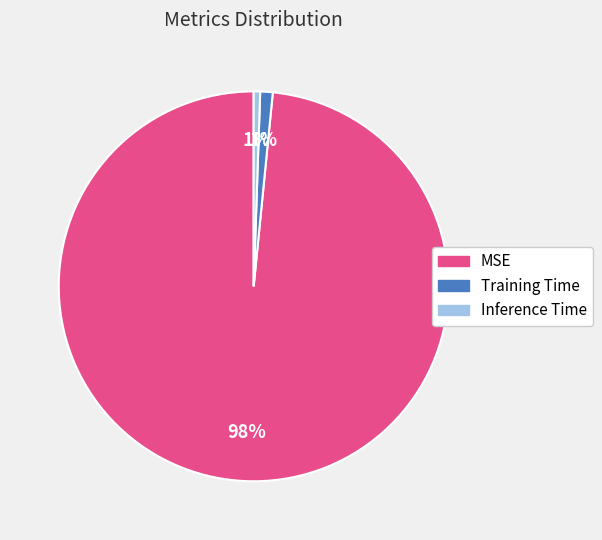

What percentage is the MSE slice, to the nearest percent?

98%